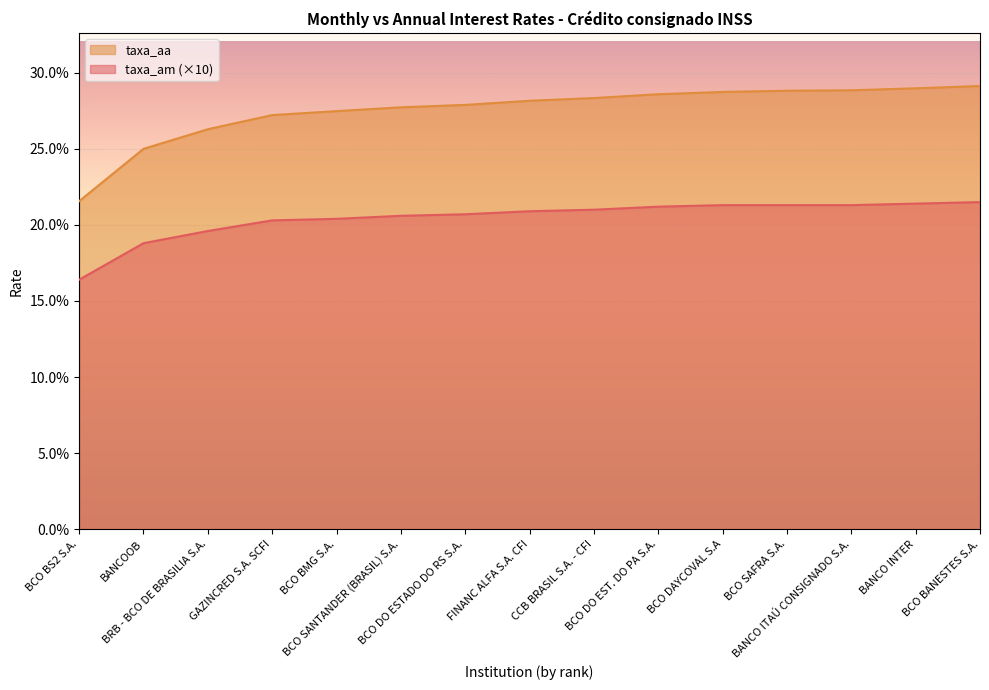

What is the smallest value displayed?

16.4